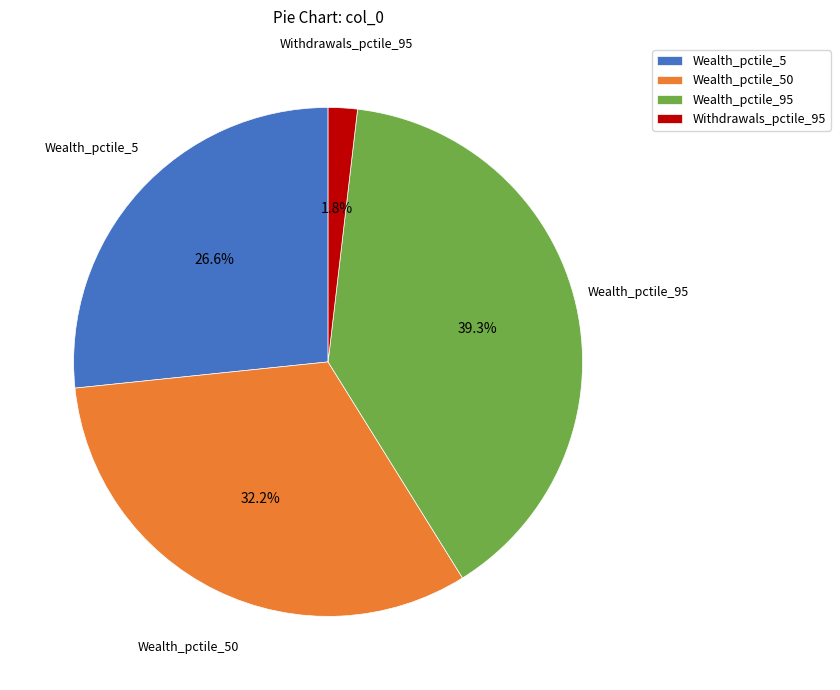

Count the number of slices in the pie.

4